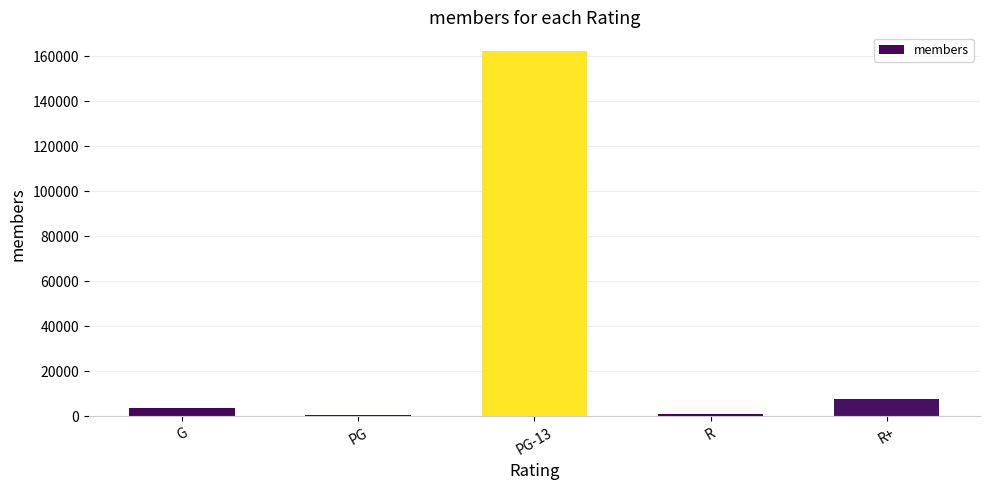

What is the sum of all values?

175956